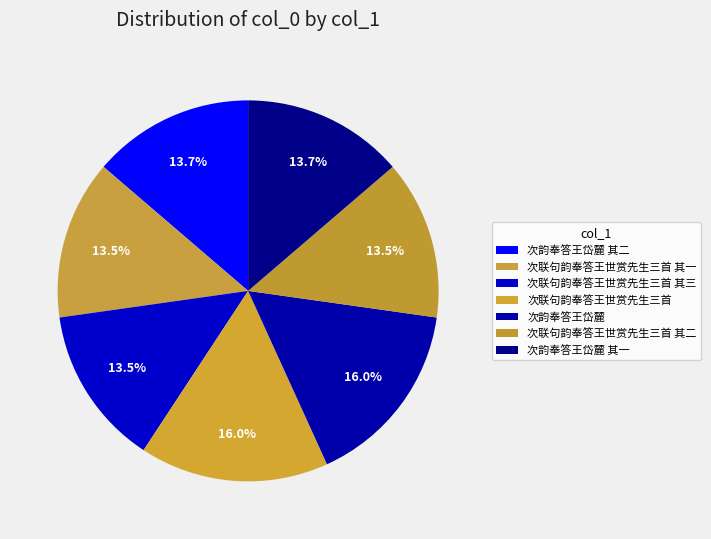

Count the number of slices in the pie.

7